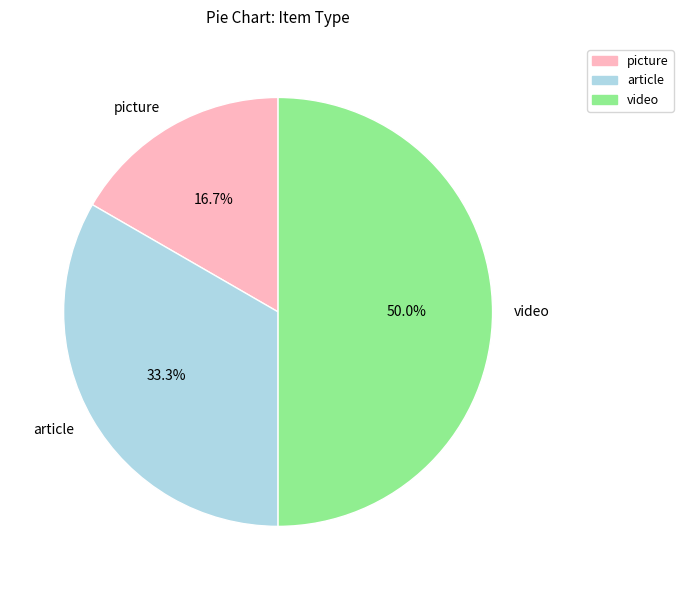

Rank the categories by value from highest to lowest.

video, article, picture